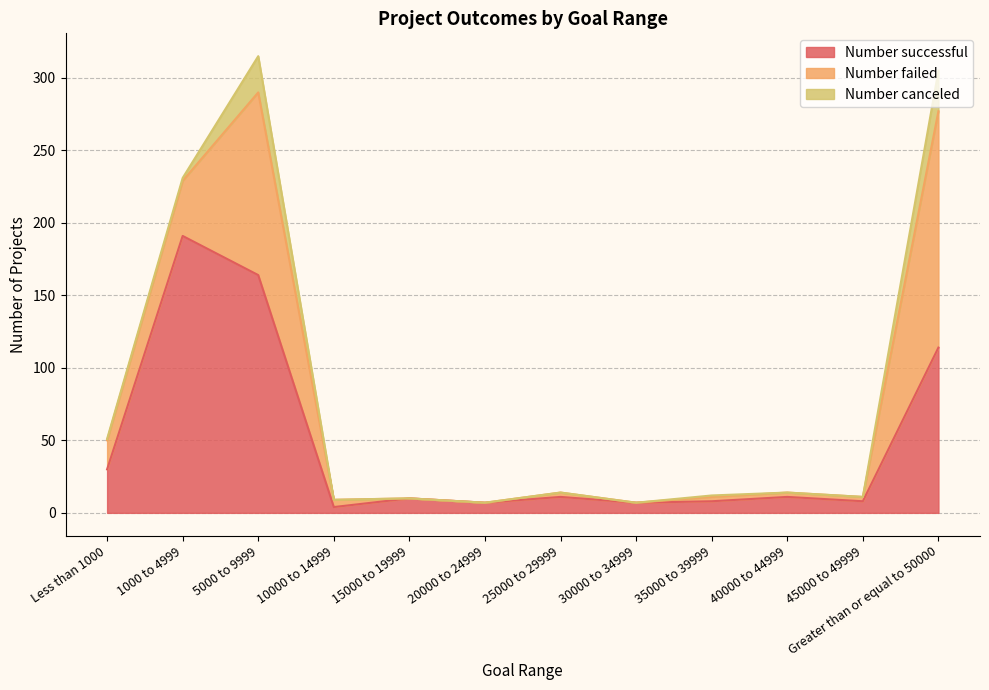

Which series changed the most between 30000 to 34999 and 40000 to 44999?

Number successful